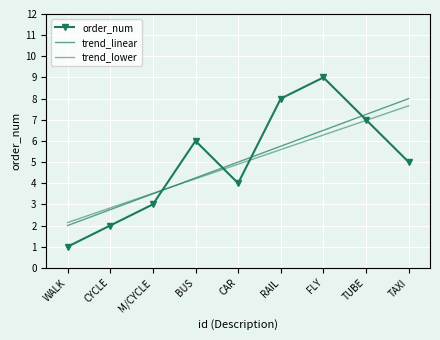

Where is the first local maximum for order_num?

BUS